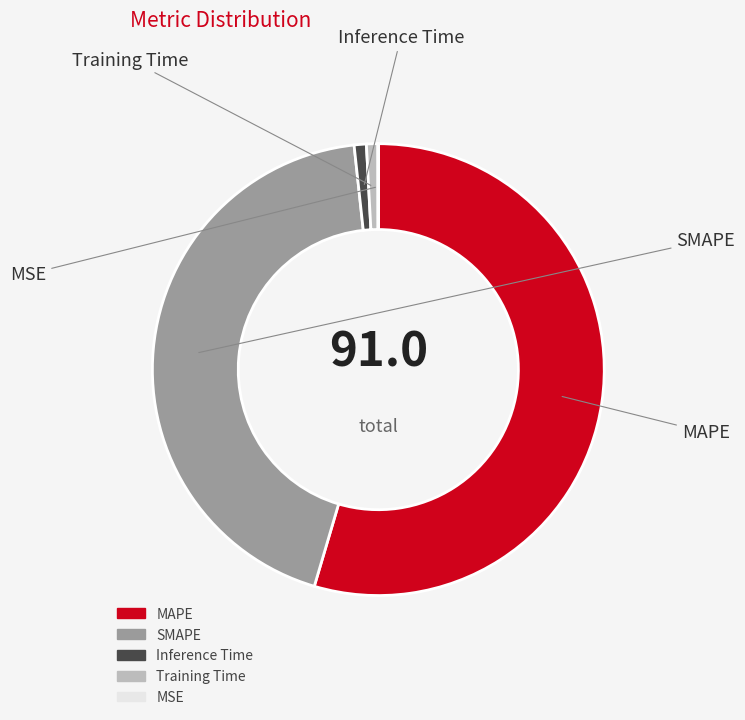

True or false: Training Time accounts for 11% of the total.

False